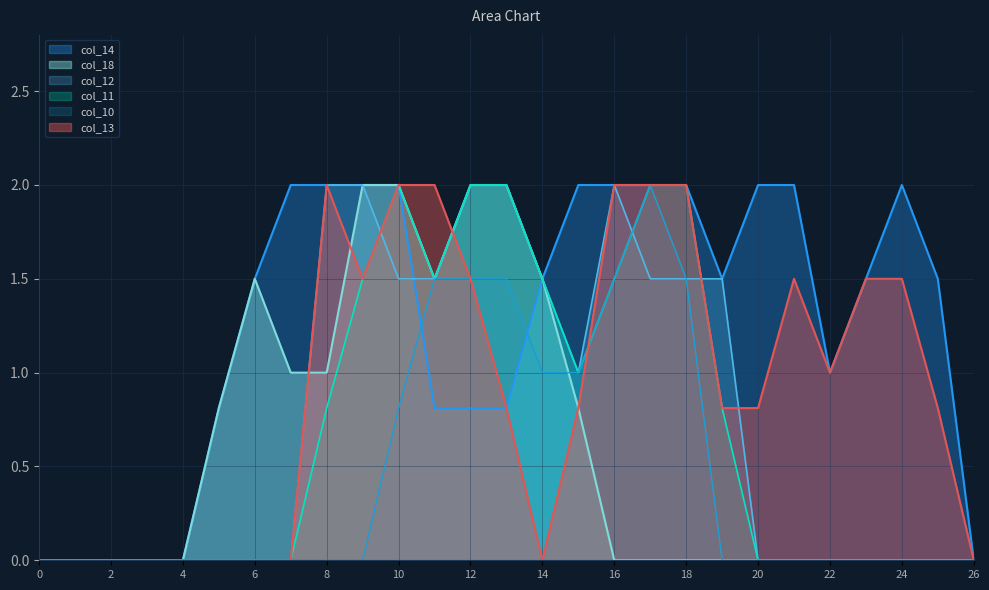

True or false: col_14 has more than 2 interior local peaks.

False